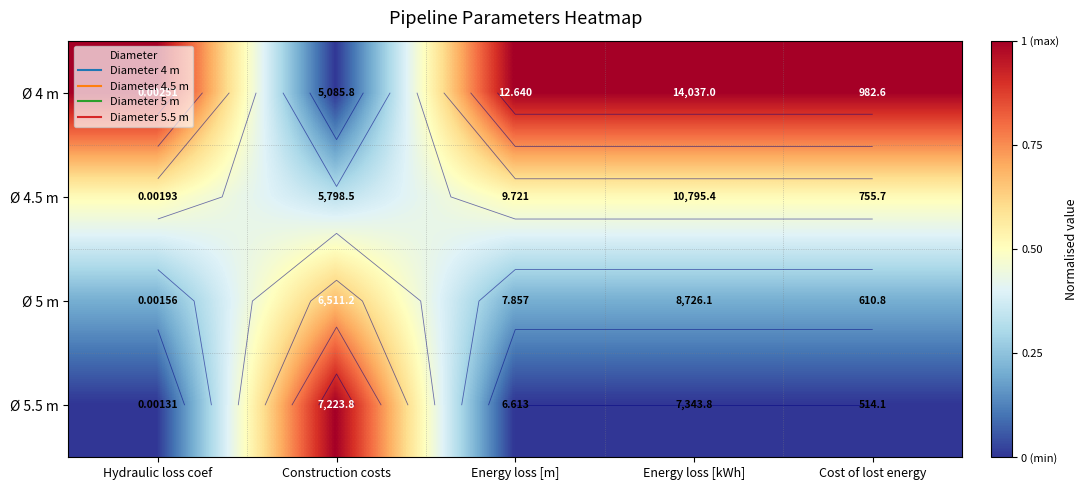

Between Energy loss [m] and Construction costs, which is larger?

Energy loss [m]